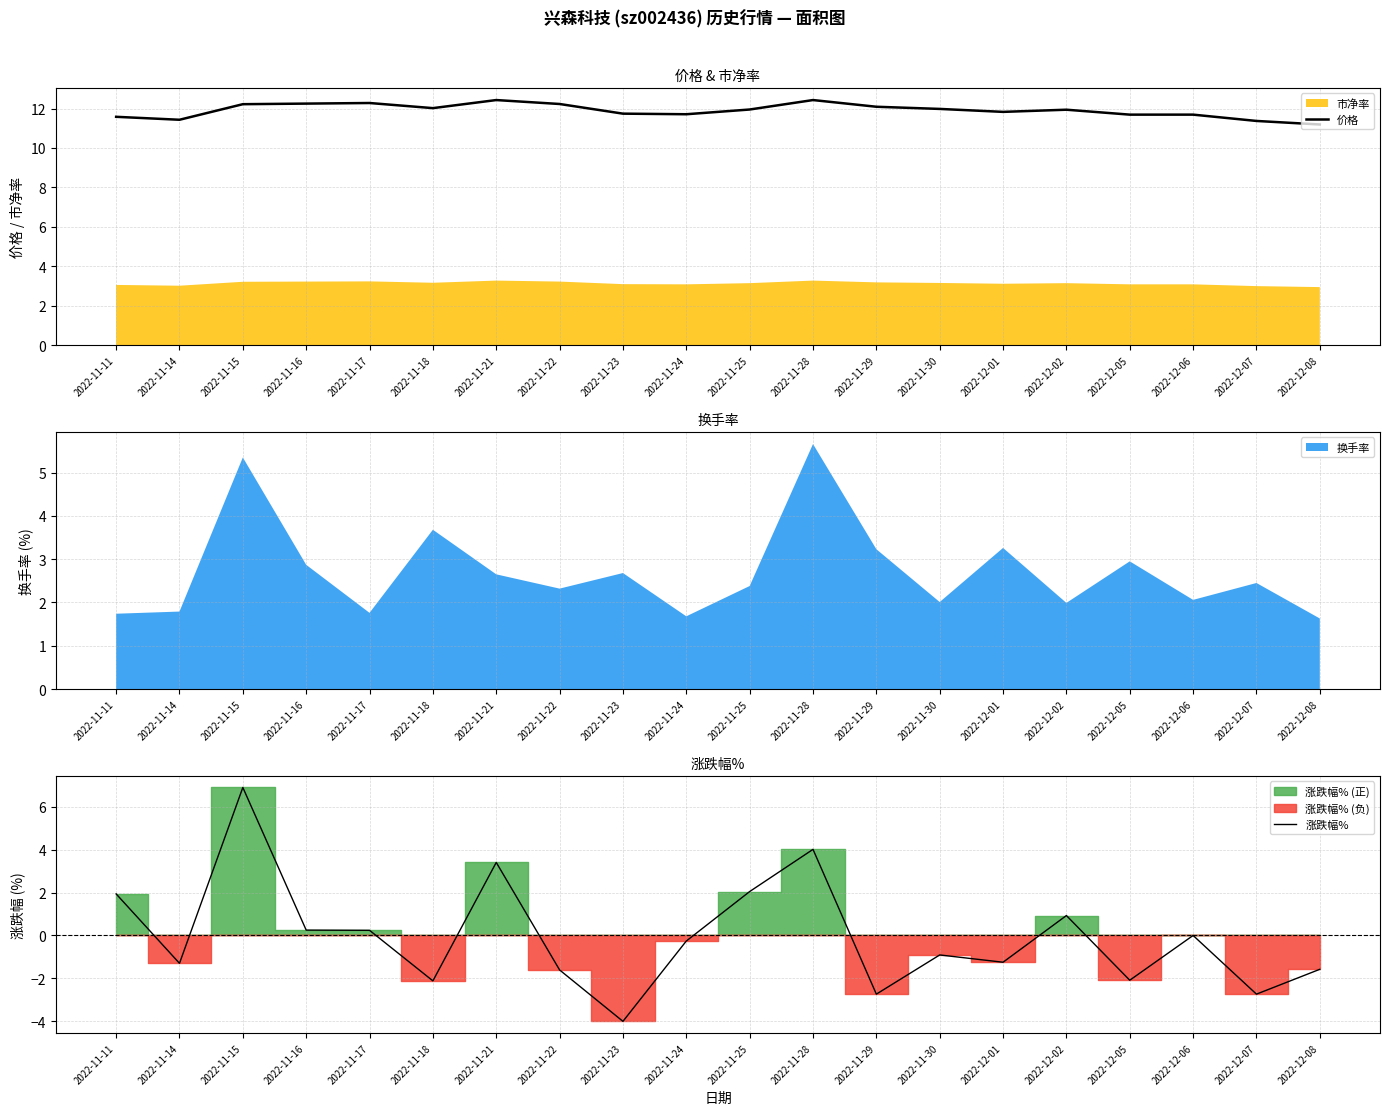

At 2022-11-24, list the series in order from smallest to largest.

涨跌幅%, 价格